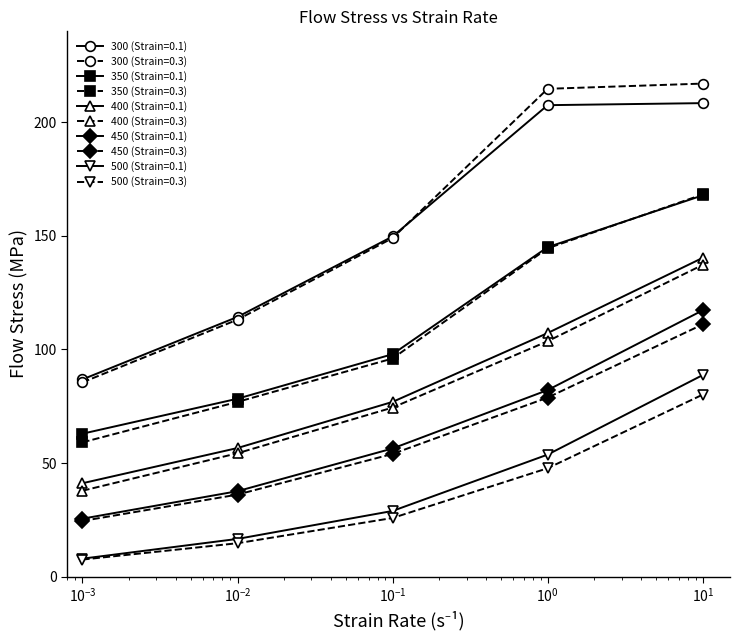

What is the value of the 300 (Strain=0.3) point at the 4th from the left?

214.7